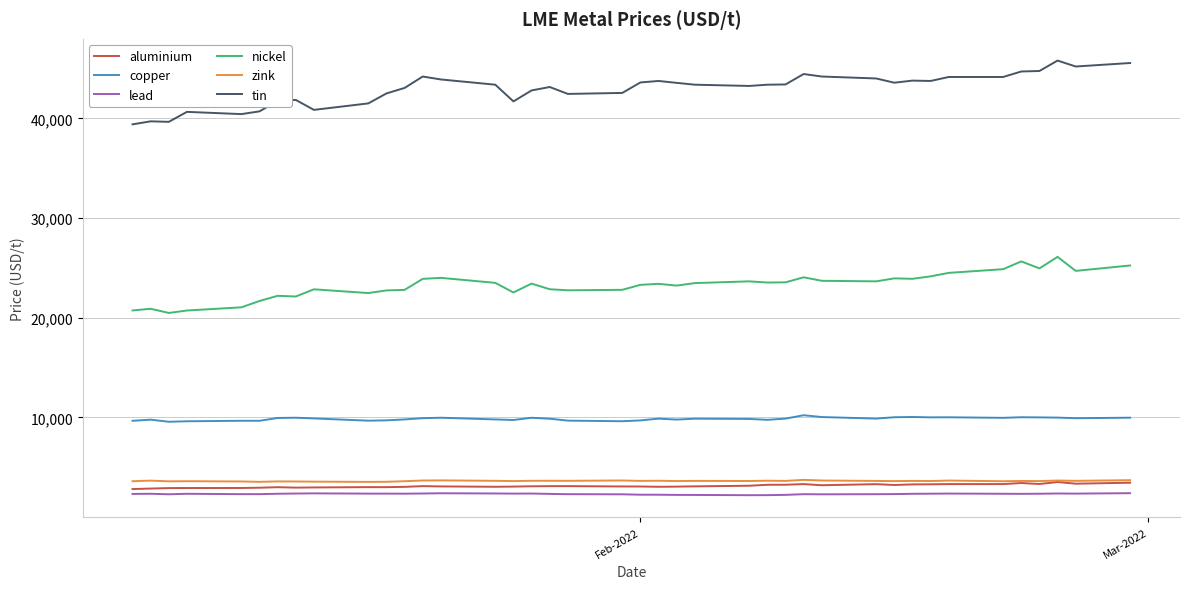

True or false: zink and tin cross at least once.

False